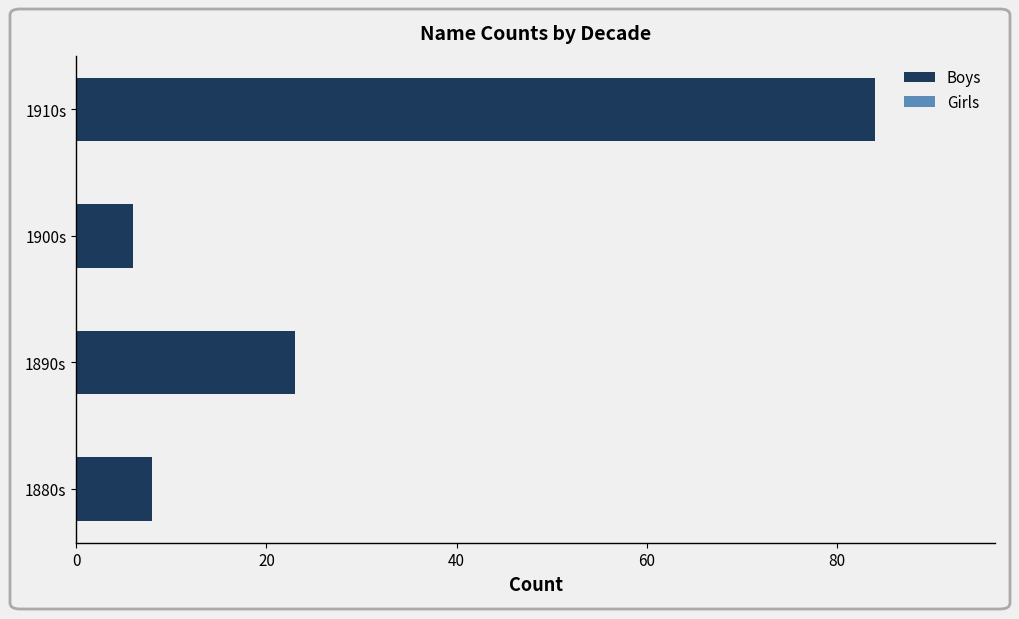

What is the difference between the maximum and minimum values?

78